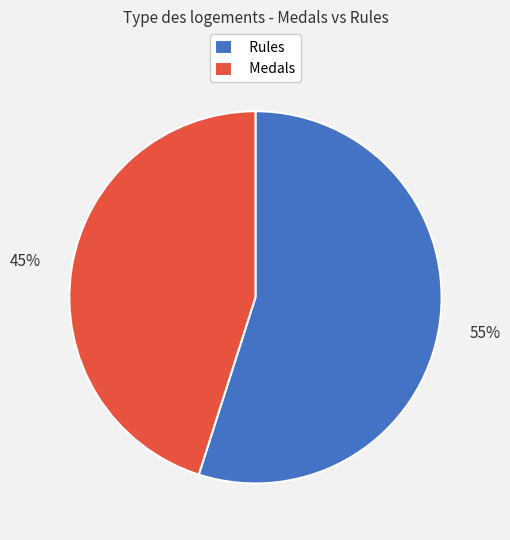

The Rules slice represents 42% of the pie. True or false?

False